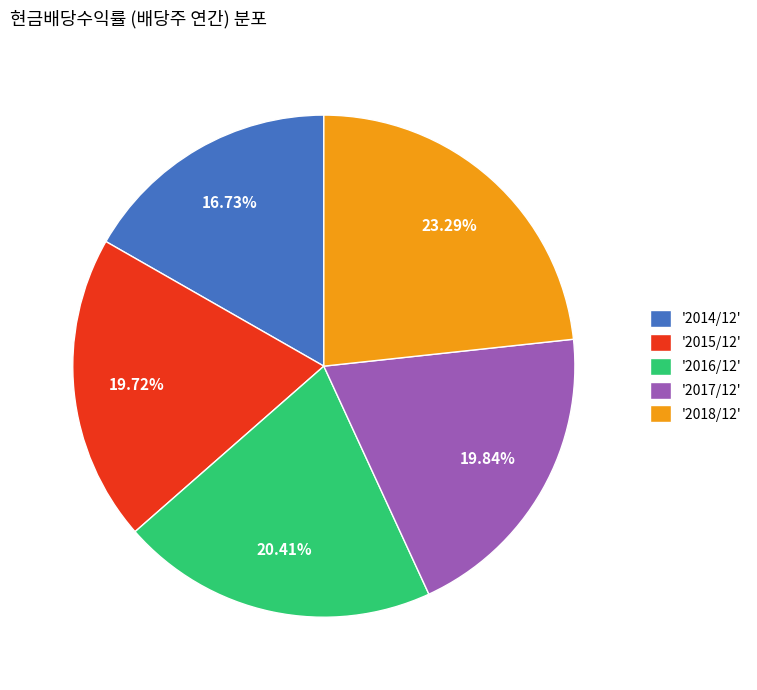

Is '2016/12' the majority of the pie?

No